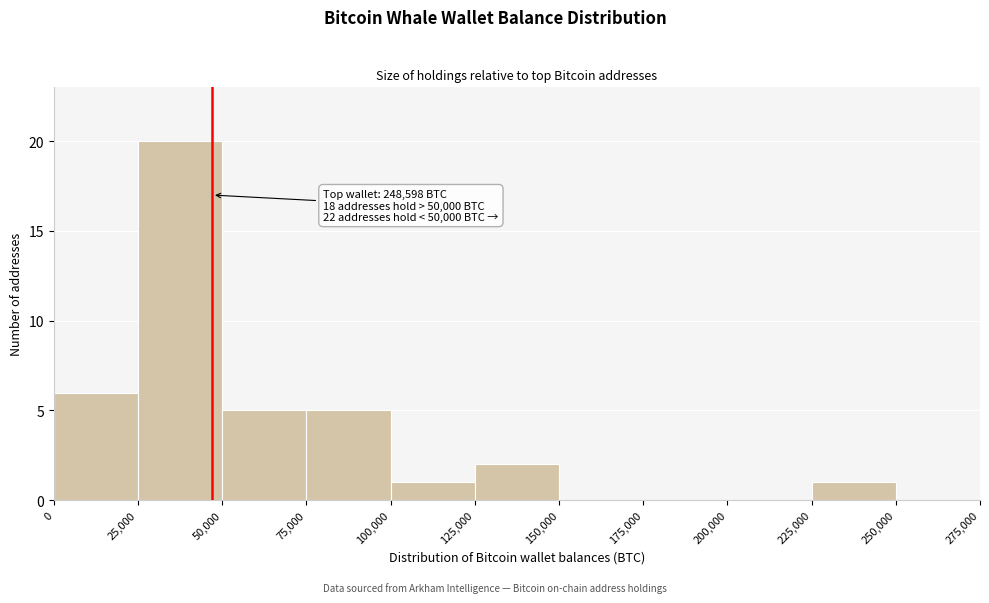

Which range on the x-axis has the tallest bar?

25,000 to 50,000